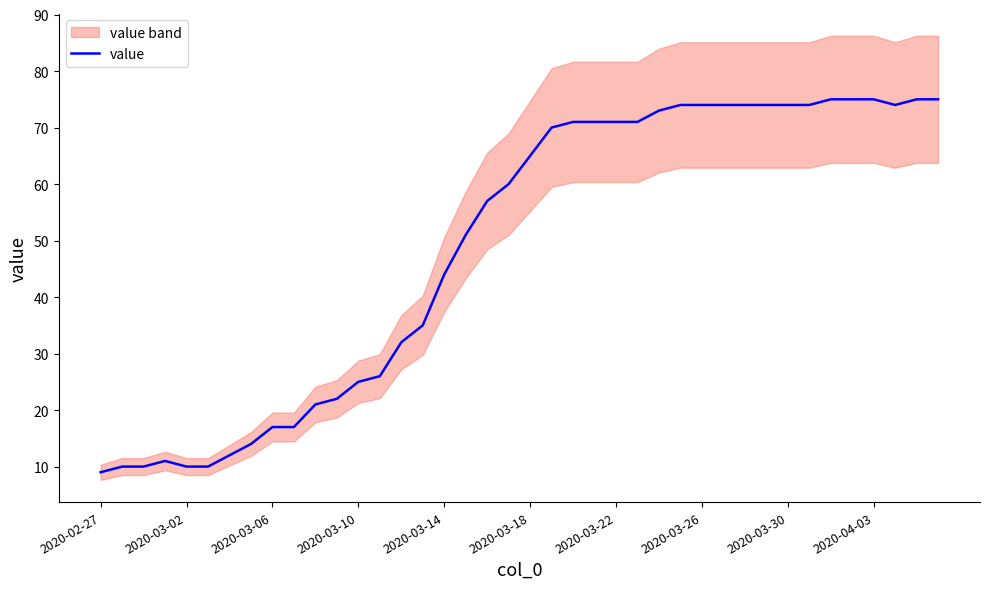

Where is value nearest to the value 42?

2020-03-14